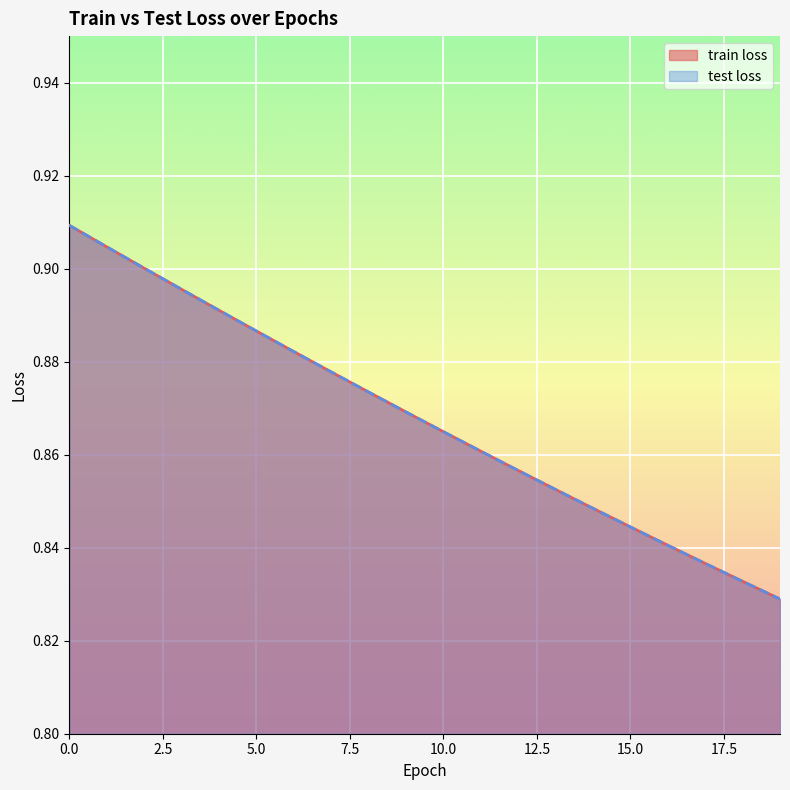

The value of test loss at 1 is 0.5. True or false?

False